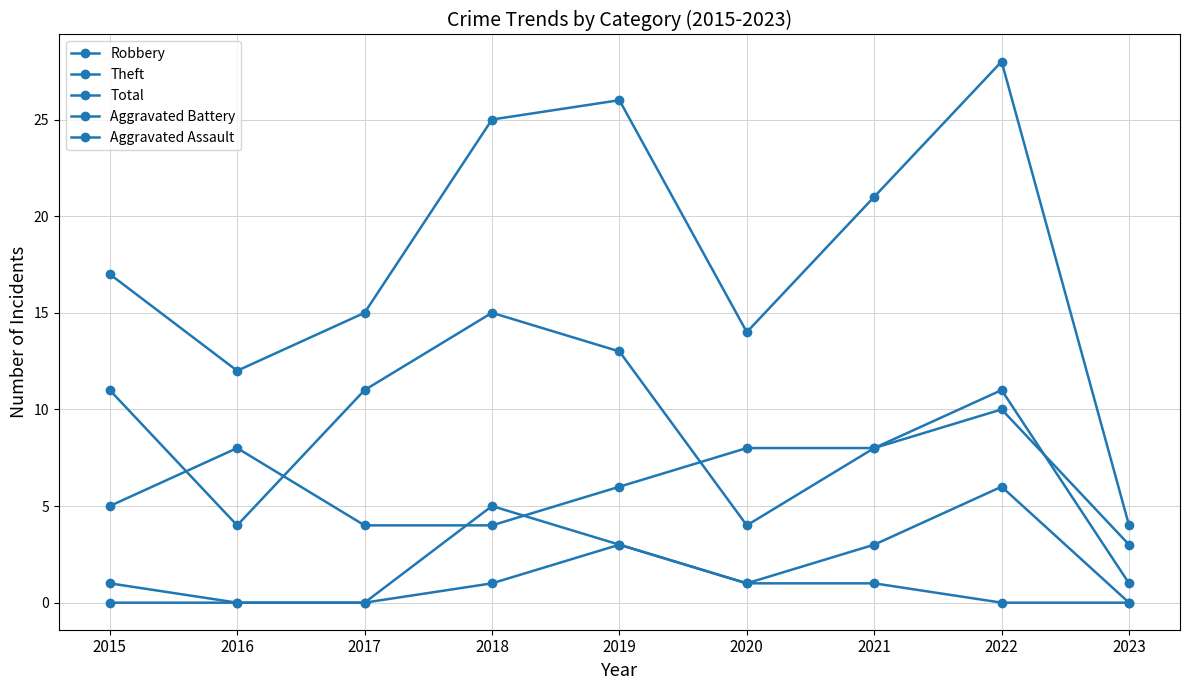

How many Aggravated Assault values are between 0 and 1?

8